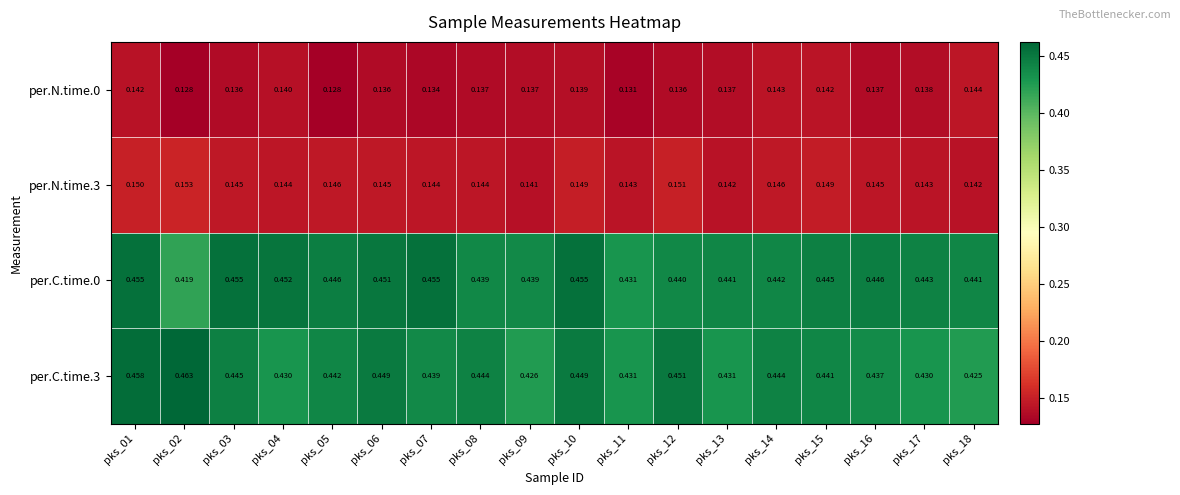

Which has a higher value, pks_01 or pks_17?

pks_01